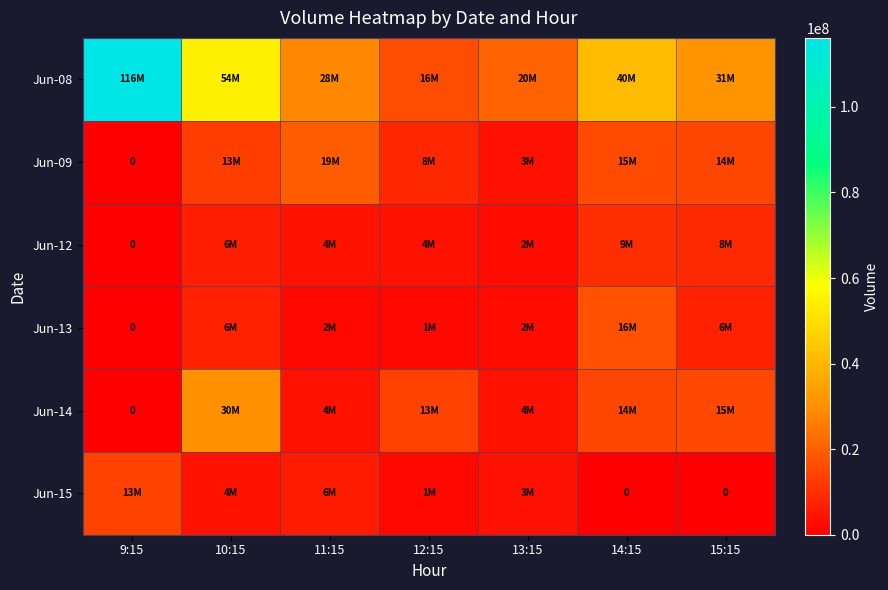

The Jun-08 series shows 20547353 at 13:15. True or false?

True